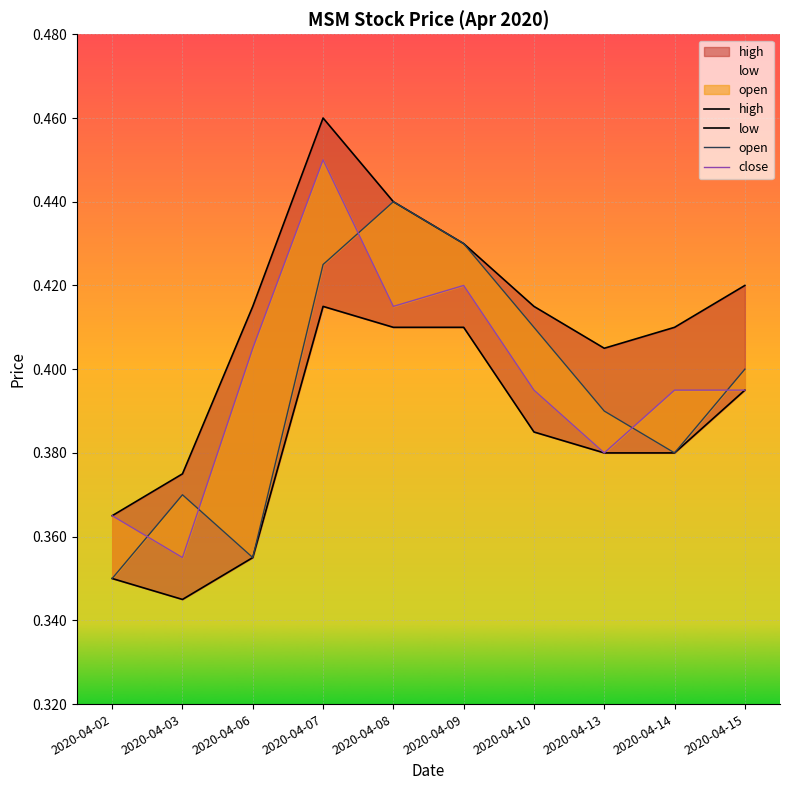

Which has a higher value, 2020-04-02 or 2020-04-10?

2020-04-10